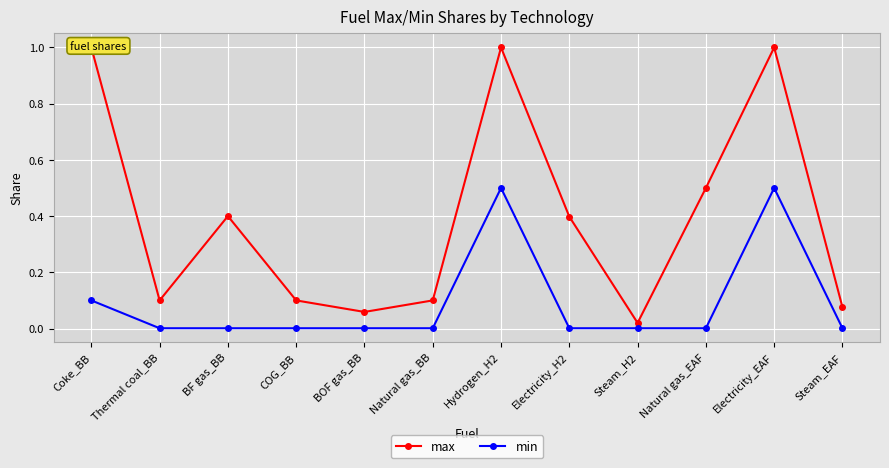

What is the label of the 12th point from the right?

Coke_BB